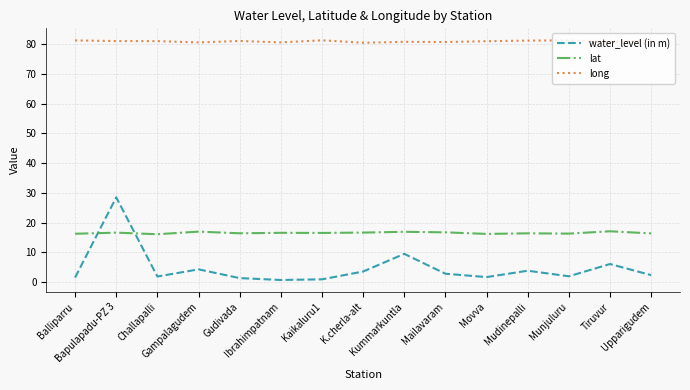

What are all the series names shown in the legend?

water_level (in m), lat, long